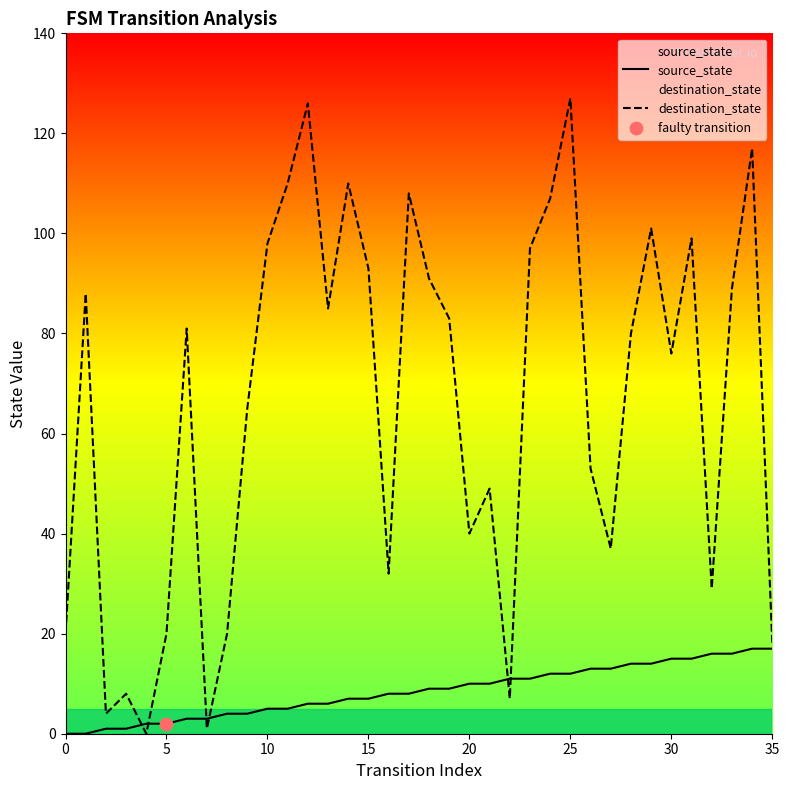

Which series contains the highest Y value?

destination_state